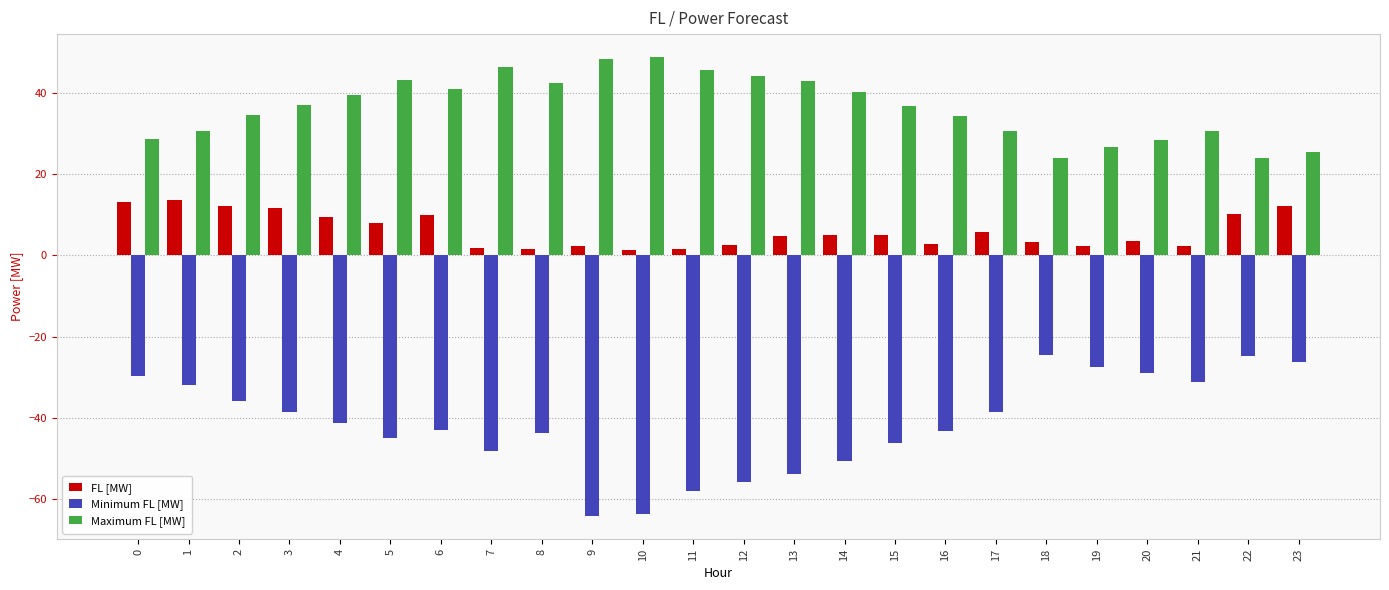

What is the lowest value of the Minimum FL [MW] series?

-64.2